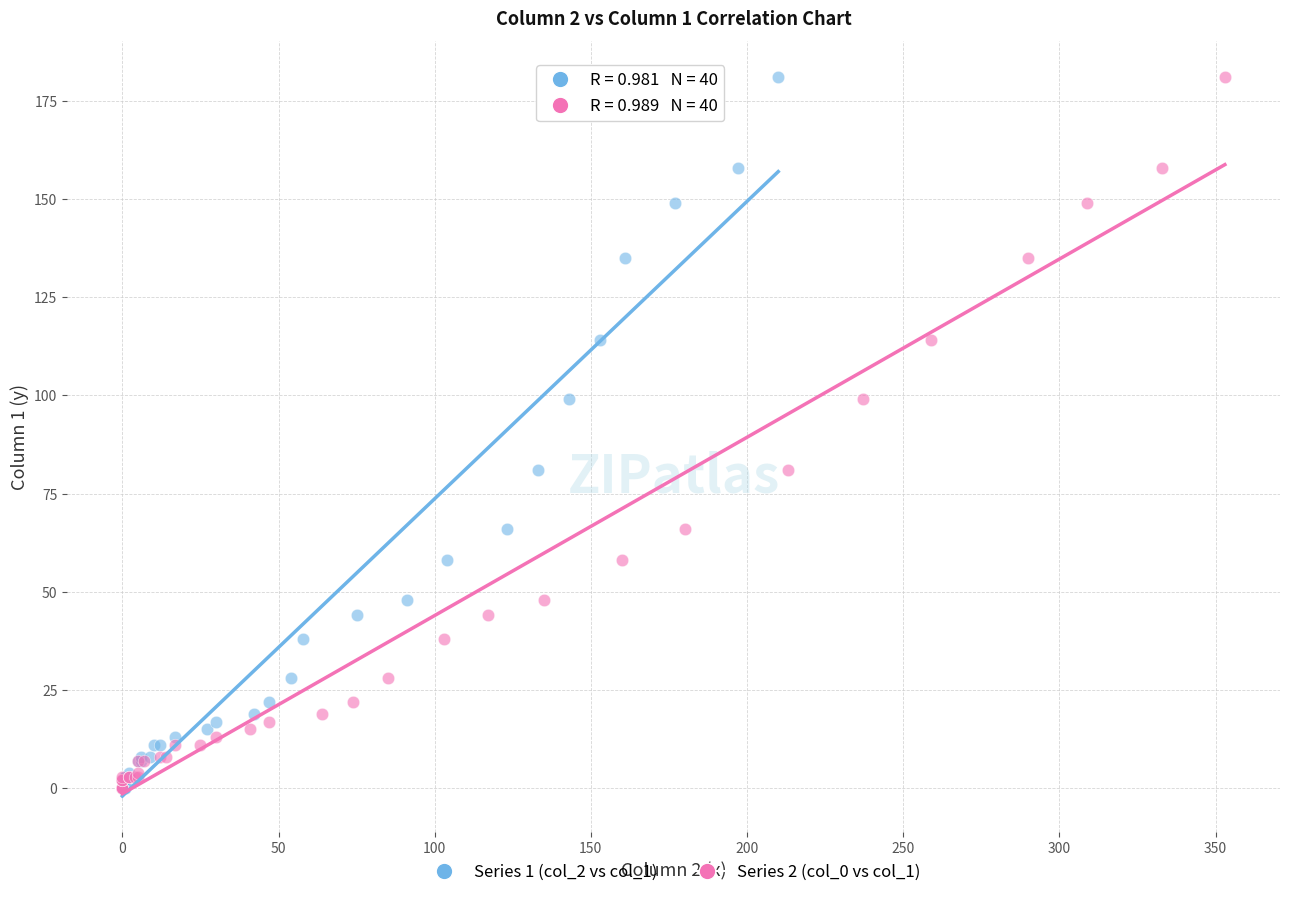

What are all the series names shown in the legend?

Series 1 (col_2 vs col_1), Series 2 (col_0 vs col_1)